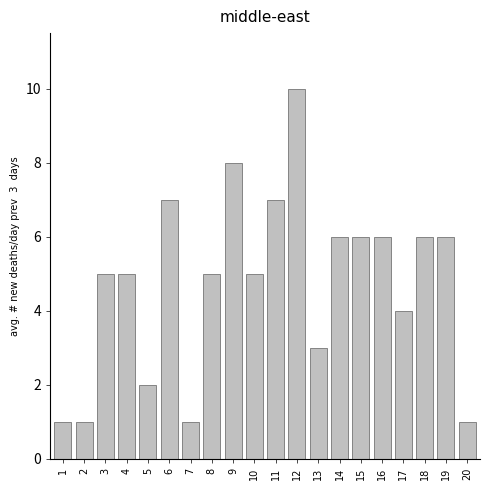

Reading left to right, extract all data points from this chart.

1	1	5	5	2	7	1	5	8	5	7	10	3	6	6	6	4	6	6	1